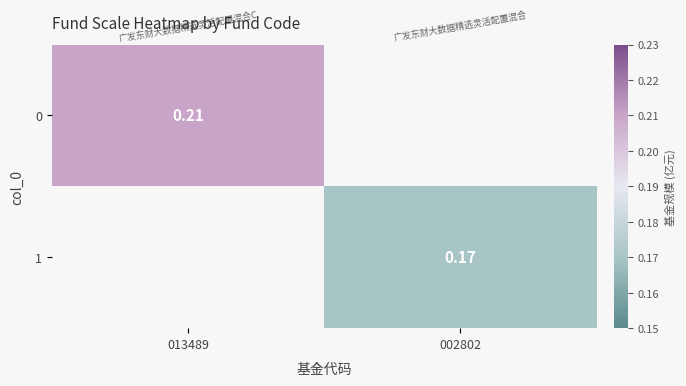

How many categories are shown in the chart?

2